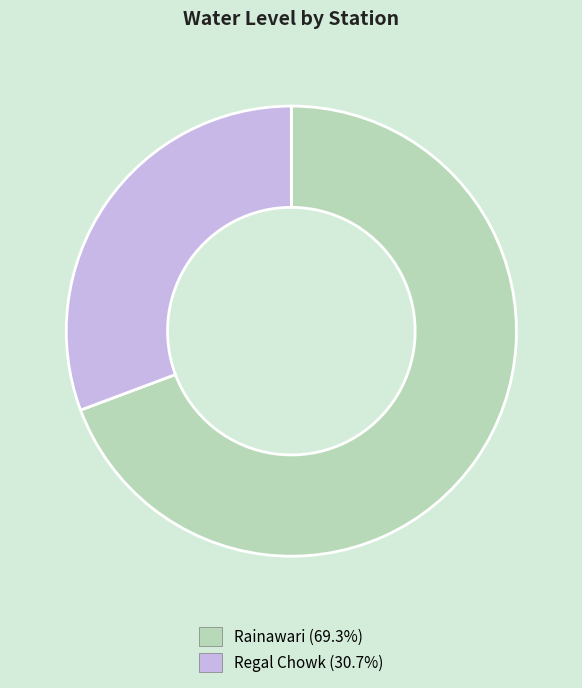

Which slice is the smallest?

Regal Chowk